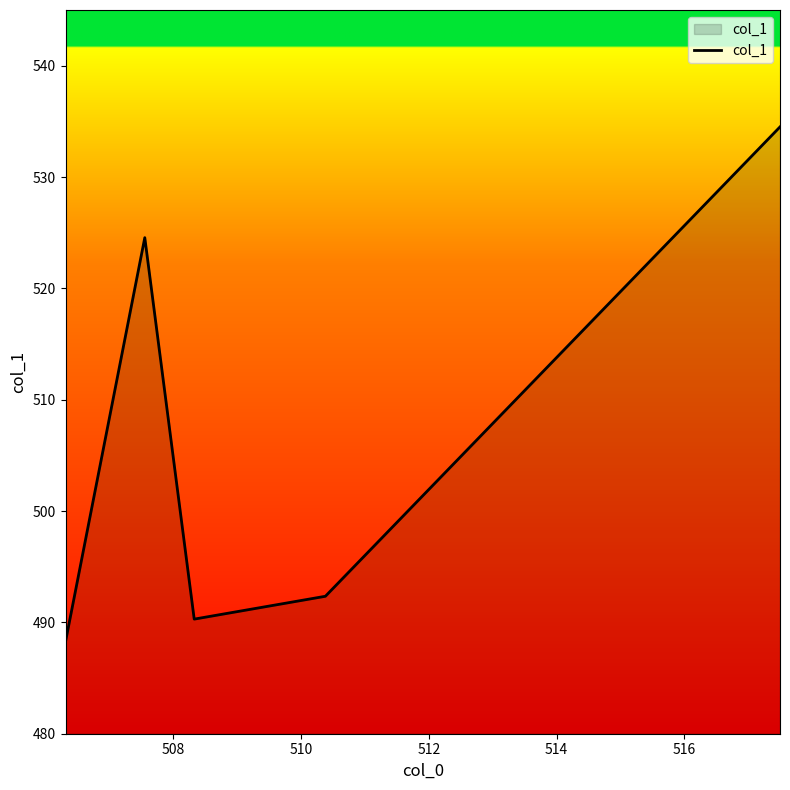

What is the maximum value shown in the chart?

534.5